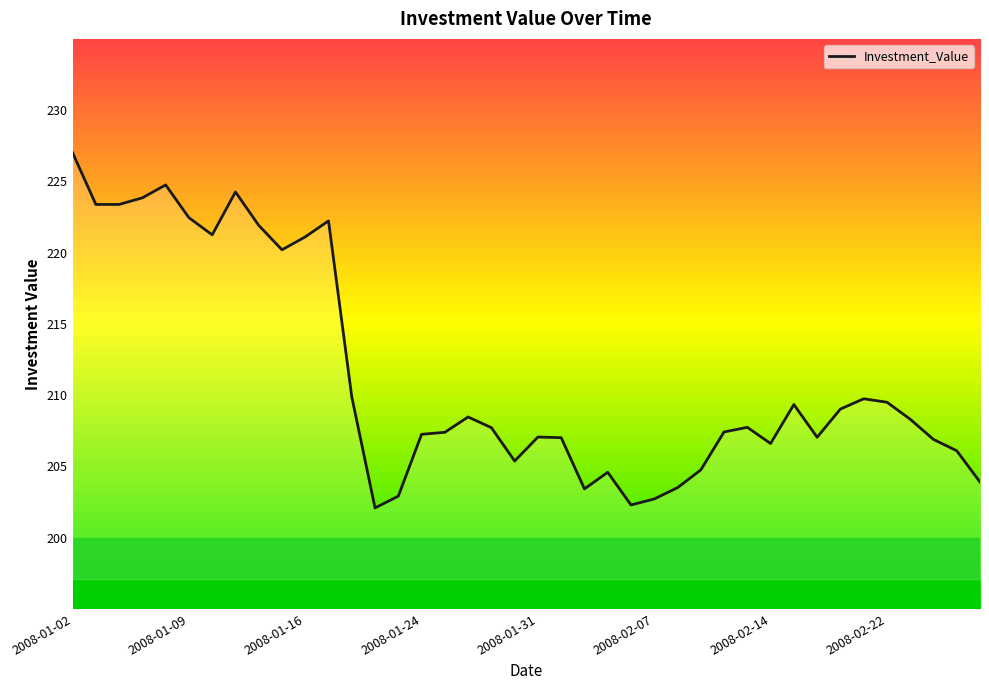

What is the maximum value shown in the chart?

227.0